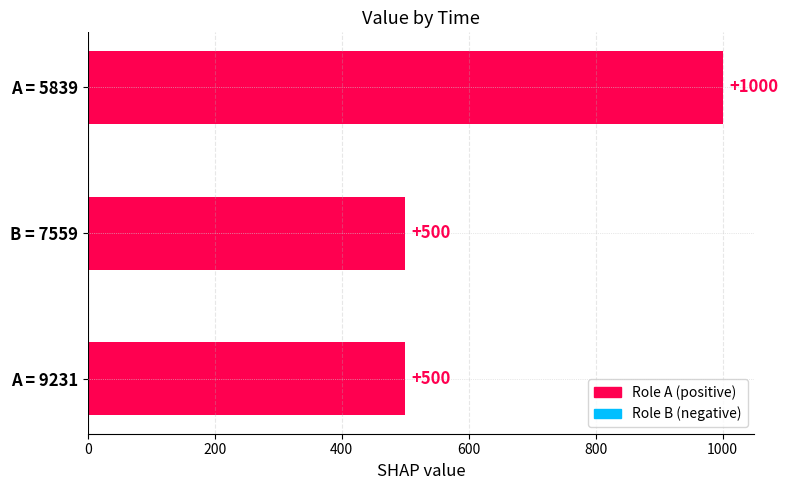

The value at A = 9231 is 222. True or false?

False